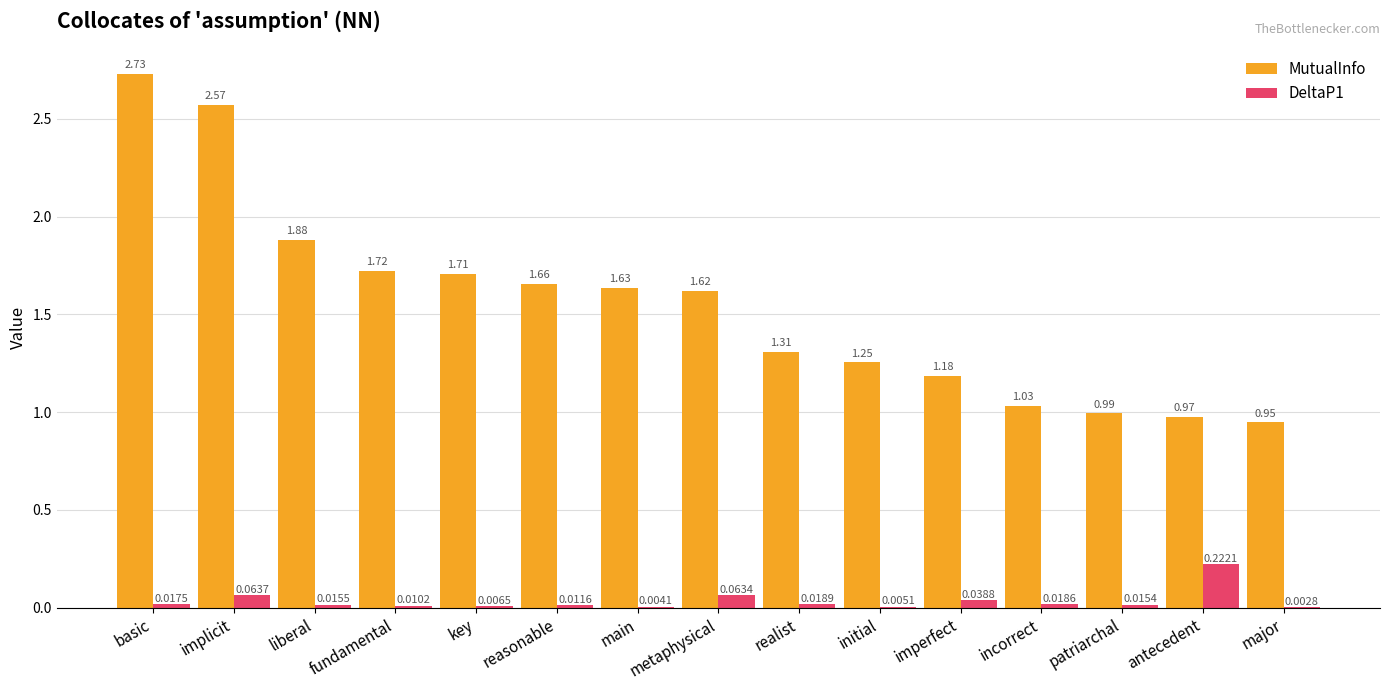

At which label does MutualInfo first exceed 1?

basic